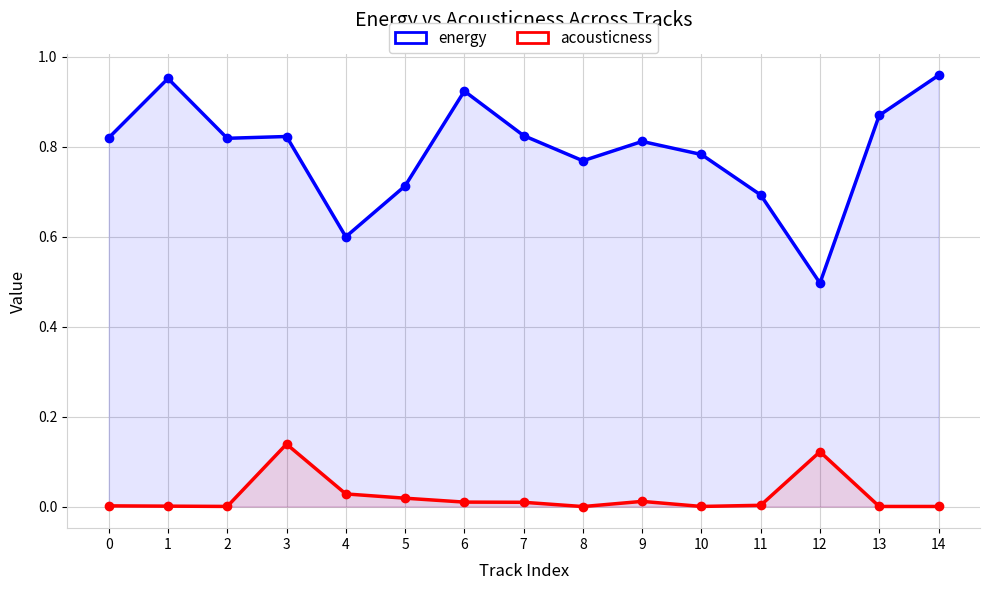

What is the highest value of the energy series?

1.0